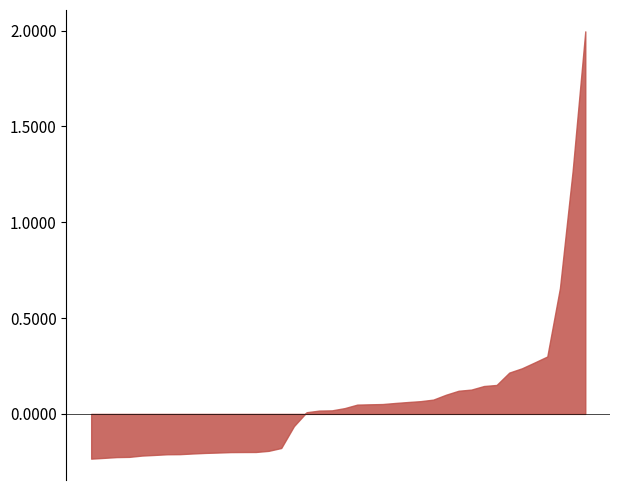

What is the maximum value shown in the chart?

2.0